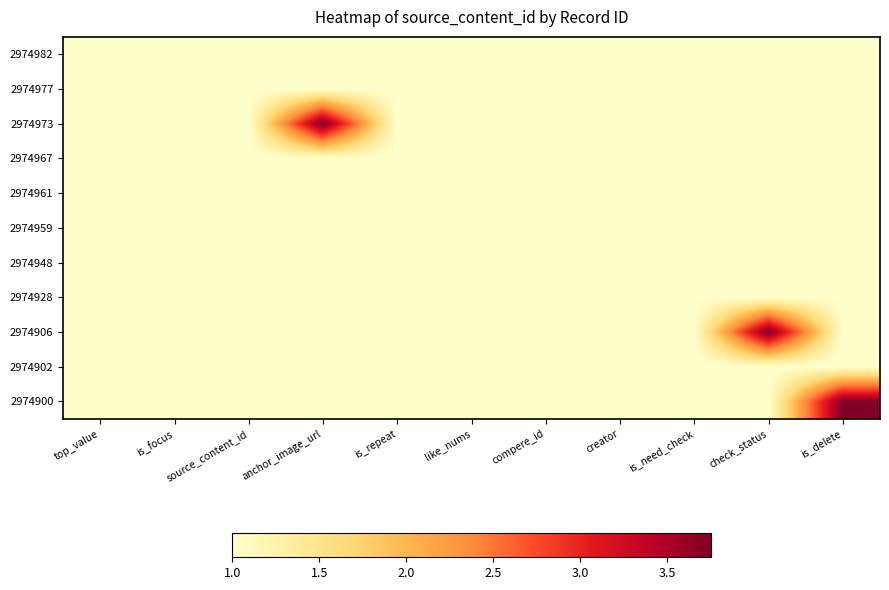

At how many categories does at least one series exceed 1?

3